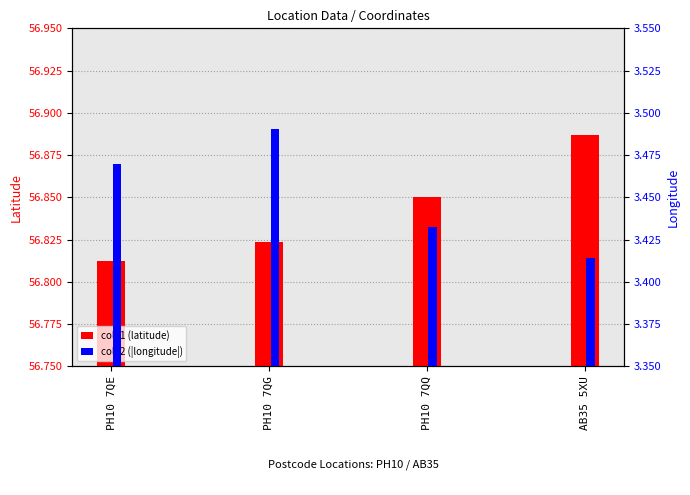

What is the difference between the maximum and minimum values in the col_1 series?

0.1